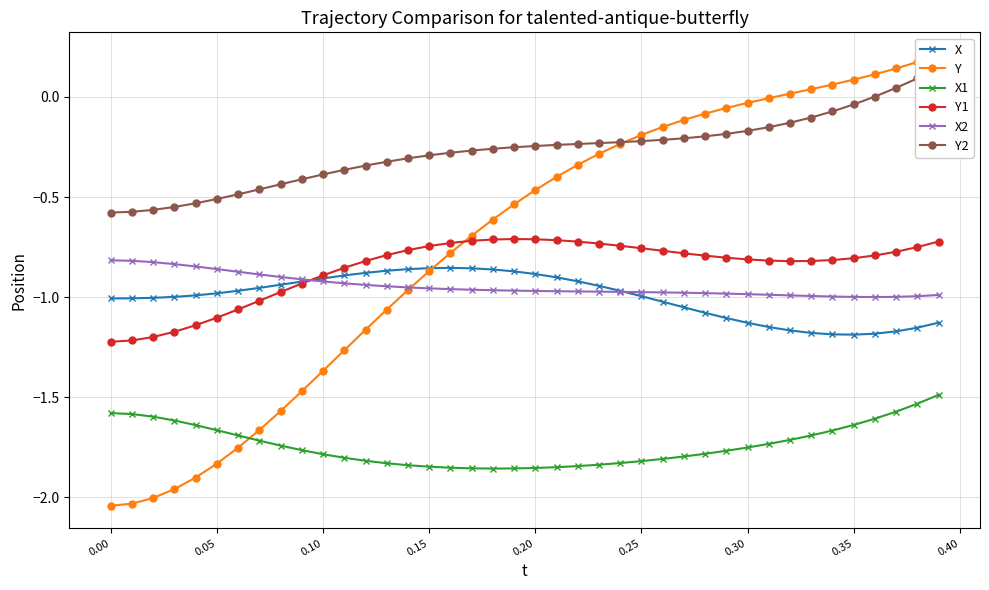

The X2 series shows -1.0 at 0.35. True or false?

True